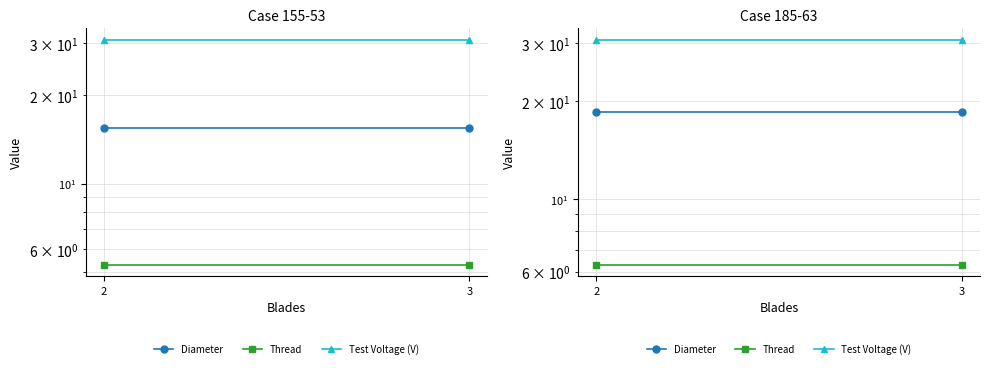

Between 3 and 2, which is larger?

3